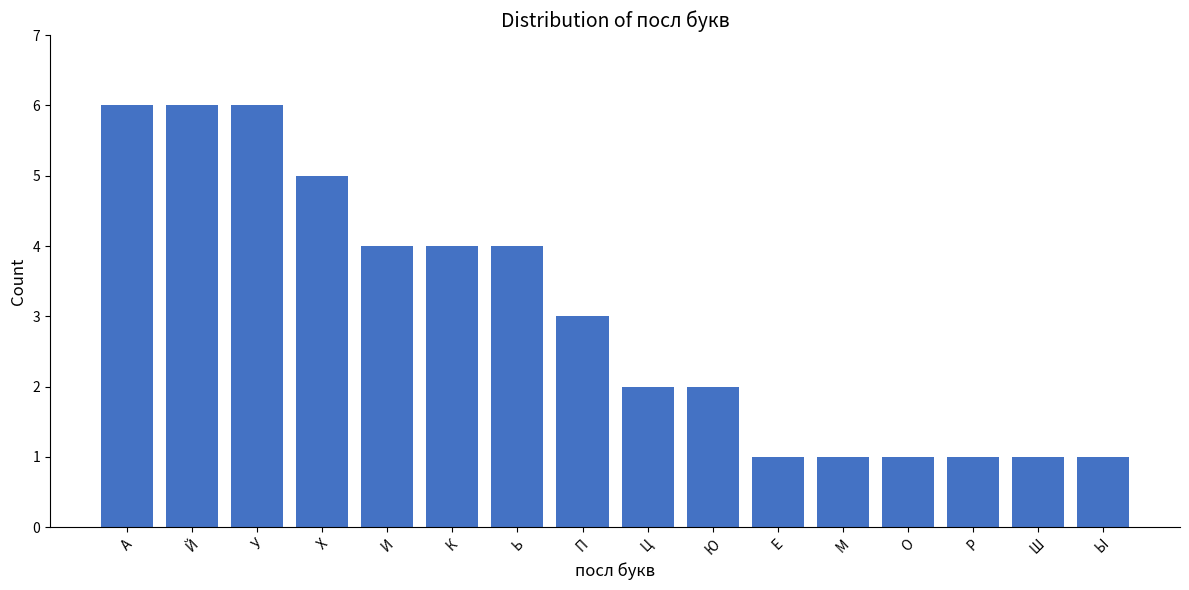

Approximately how many times larger is the value at А compared to Ш?

6.0